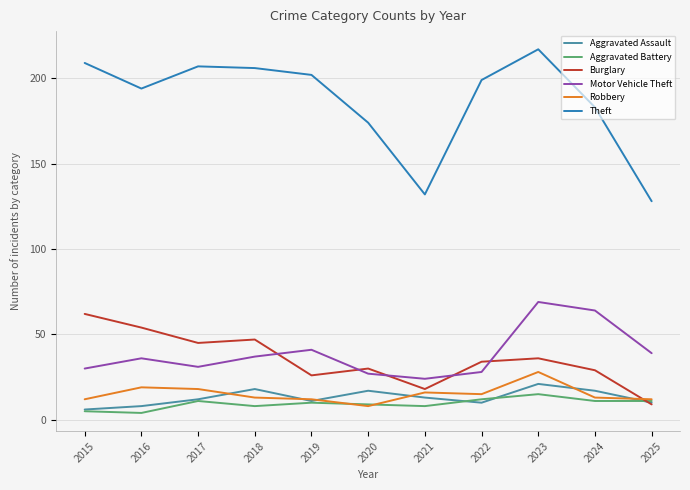

Rank the series by their maximum value, from lowest to highest.

Aggravated Battery, Aggravated Assault, Robbery, Burglary, Motor Vehicle Theft, Theft